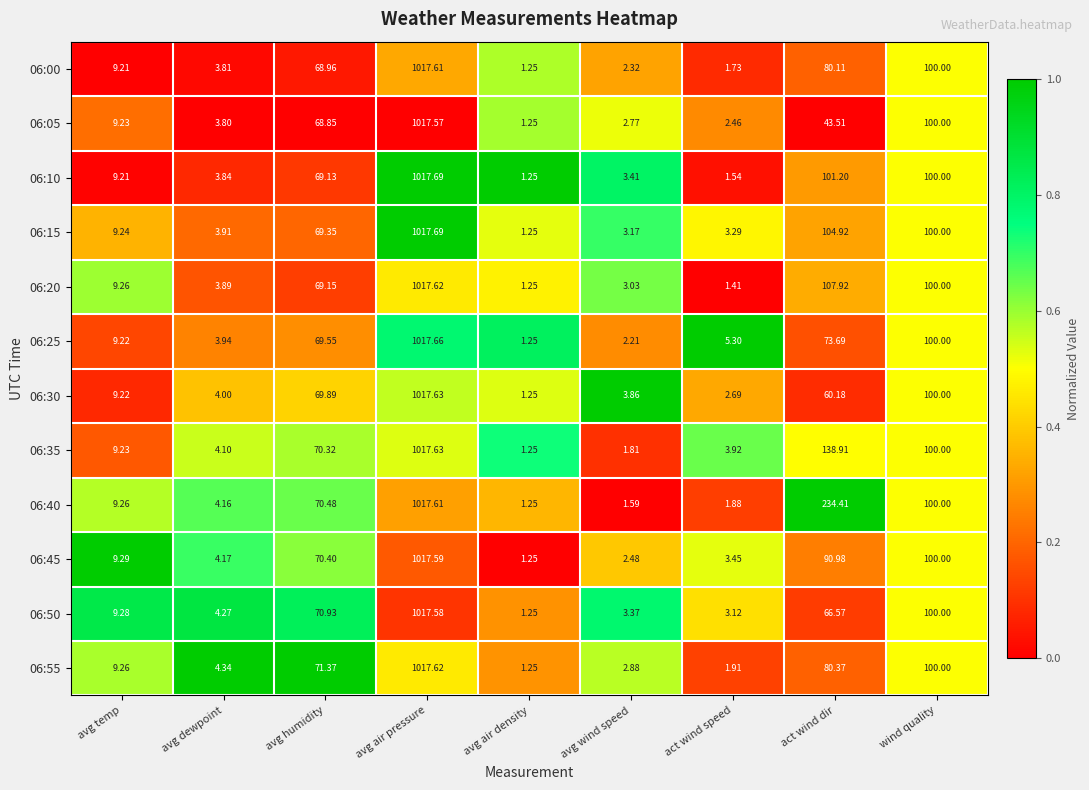

What is the spread (max minus min) of values at avg dewpoint?

0.5